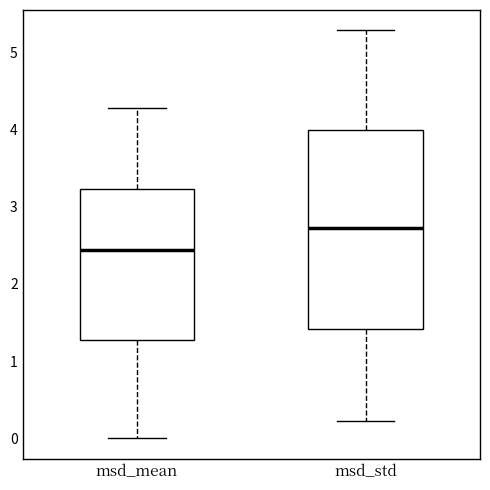

Which box has the lowest median line?

msd_mean